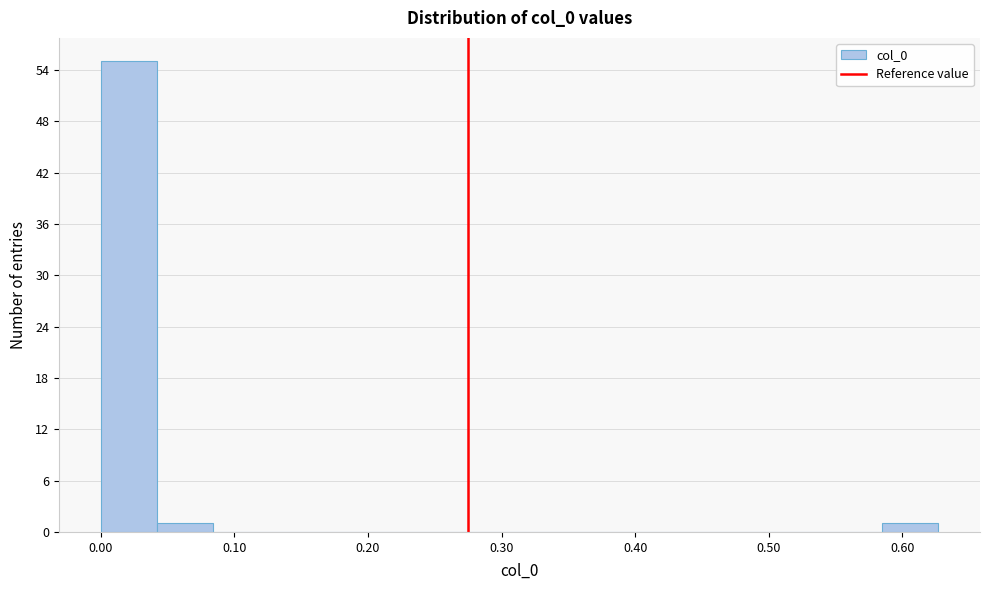

Reading left to right, transcribe this chart: for each bar, give the range it covers on the x-axis and its height. Neither the bar edges nor the heights are printed on the chart, so give them approximately, as read against the axes.

0.00 to 0.04: 55
0.04 to 0.08: 1
0.08 to 0.13: 0
0.13 to 0.17: 0
0.17 to 0.21: 0
0.21 to 0.25: 0
0.25 to 0.29: 0
0.29 to 0.33: 0
0.33 to 0.38: 0
0.38 to 0.42: 0
0.42 to 0.46: 0
0.46 to 0.50: 0
0.50 to 0.54: 0
0.54 to 0.59: 0
0.59 to 0.63: 1